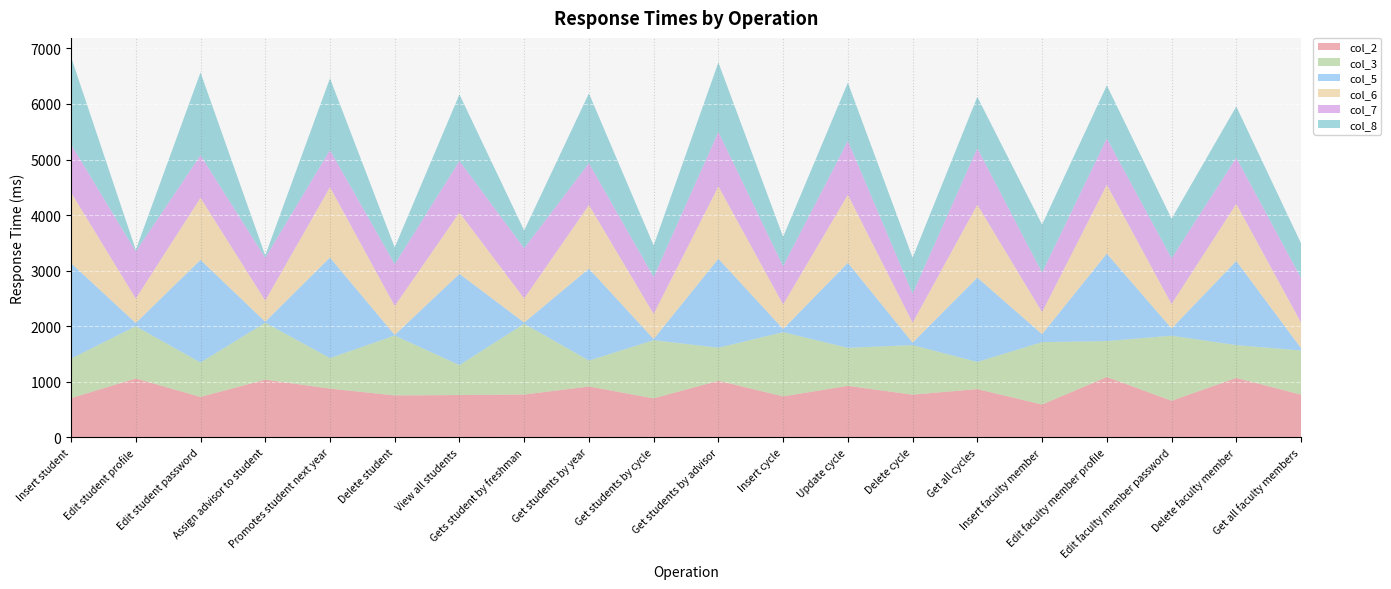

Reading left to right, extract all data points from this chart.

col_2: Insert student=703	Edit student profile=1058	Edit student password=725	Assign advisor to student=1036	Promotes student next year=875	Delete student=752	View all students=759	Gets student by freshman=768	Get students by year=913	Get students by cycle=699	Get students by advisor=1016	Insert cycle=735	Update cycle=924	Delete cycle=766	Get all cycles=866	Insert faculty member=588	Edit faculty member profile=1084	Edit faculty member password=656	Delete faculty member=1067	Get all faculty members=766
col_3: Insert student=711	Edit student profile=940	Edit student password=619	Assign advisor to student=1025	Promotes student next year=549	Delete student=1079	View all students=539	Gets student by freshman=1275	Get students by year=466	Get students by cycle=1048	Get students by advisor=595	Insert cycle=1156	Update cycle=685	Delete cycle=892	Get all cycles=489	Insert faculty member=1124	Edit faculty member profile=647	Edit faculty member password=1171	Delete faculty member=591	Get all faculty members=796
col_5: Insert student=1721	Edit student profile=58	Edit student password=1849	Assign advisor to student=18	Promotes student next year=1811	Delete student=10	View all students=1643	Gets student by freshman=21	Get students by year=1656	Get students by cycle=21	Get students by advisor=1602	Insert cycle=57	Update cycle=1531	Delete cycle=45	Get all cycles=1519	Insert faculty member=143	Edit faculty member profile=1575	Edit faculty member password=131	Delete faculty member=1514	Get all faculty members=42
col_6: Insert student=1273	Edit student profile=440	Edit student password=1118	Assign advisor to student=381	Promotes student next year=1267	Delete student=523	View all students=1103	Gets student by freshman=435	Get students by year=1146	Get students by cycle=451	Get students by advisor=1303	Insert cycle=442	Update cycle=1226	Delete cycle=358	Get all cycles=1313	Insert faculty member=396	Edit faculty member profile=1240	Edit faculty member password=439	Delete faculty member=1030	Get all faculty members=461
col_7: Insert student=867	Edit student profile=847	Edit student password=766	Assign advisor to student=772	Promotes student next year=667	Delete student=752	View all students=930	Gets student by freshman=904	Get students by year=753	Get students by cycle=666	Get students by advisor=980	Insert cycle=691	Update cycle=968	Delete cycle=526	Get all cycles=1016	Insert faculty member=712	Edit faculty member profile=835	Edit faculty member password=824	Delete faculty member=830	Get all faculty members=801
col_8: Insert student=1573	Edit student profile=29	Edit student password=1491	Assign advisor to student=41	Promotes student next year=1294	Delete student=302	View all students=1199	Gets student by freshman=319	Get students by year=1257	Get students by cycle=568	Get students by advisor=1252	Insert cycle=527	Update cycle=1050	Delete cycle=647	Get all cycles=925	Insert faculty member=866	Edit faculty member profile=954	Edit faculty member password=714	Delete faculty member=923	Get all faculty members=626